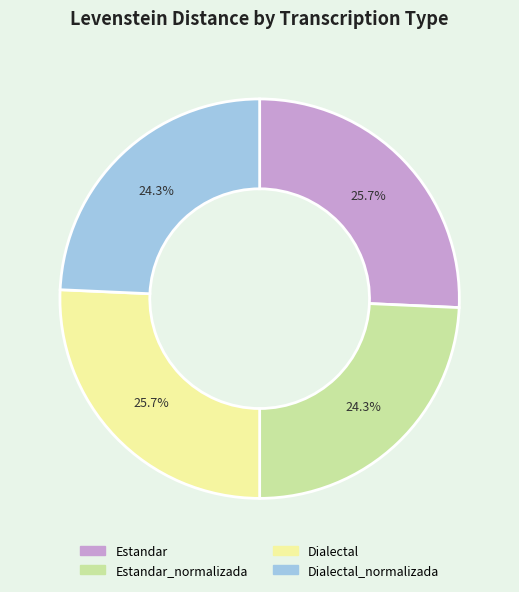

Is there a majority slice in this chart?

No